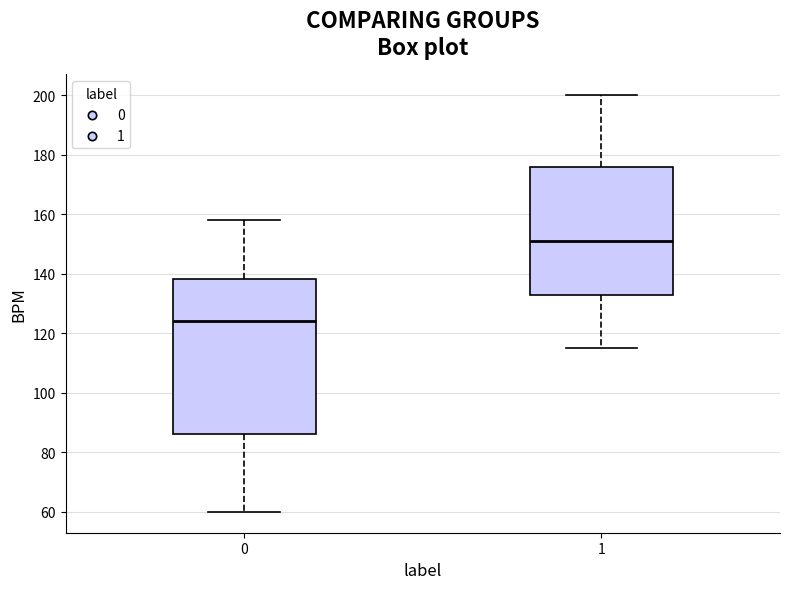

Where is the upper edge of the box at x = 1 on the y-axis? The values are not printed on the chart, so give them approximately, as read against the axis.

176